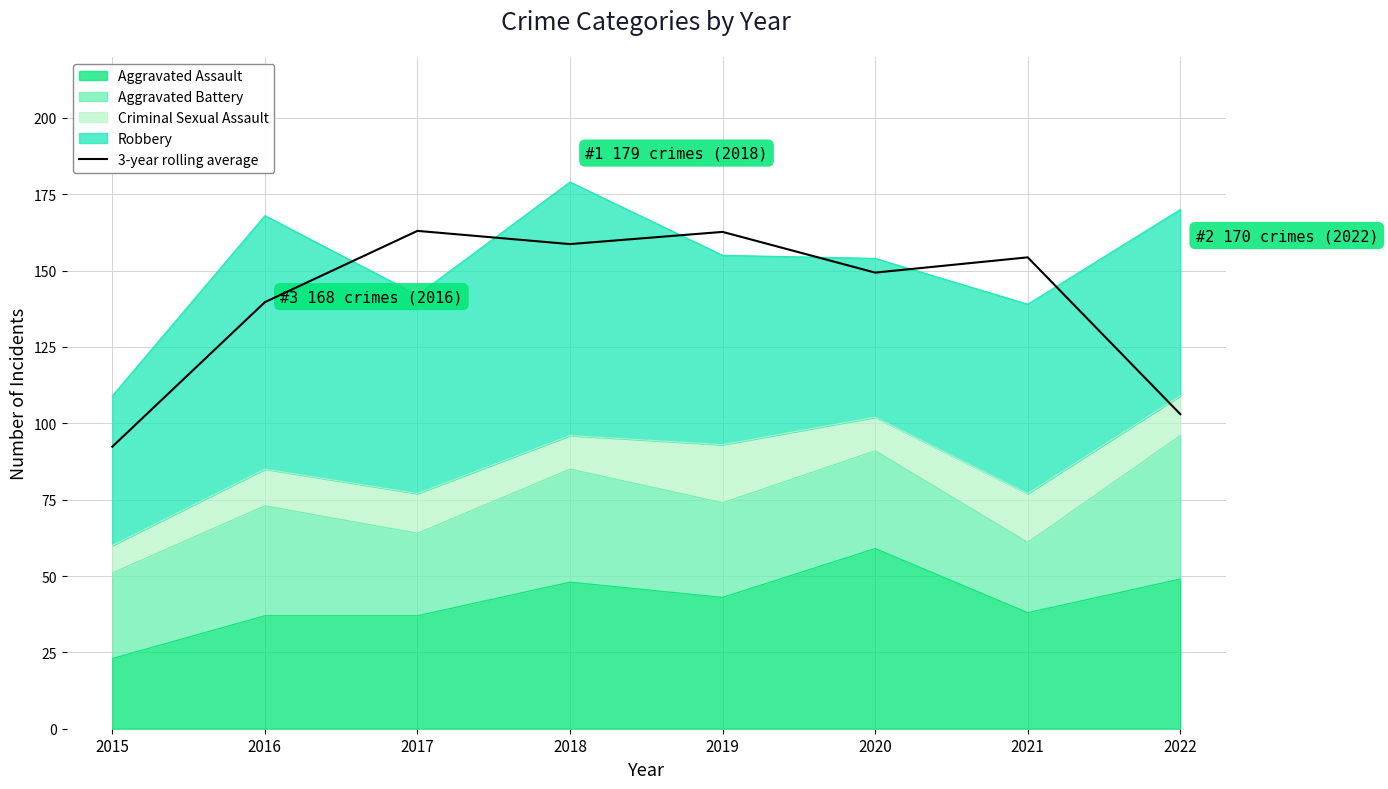

What is the greatest value displayed?

163.0